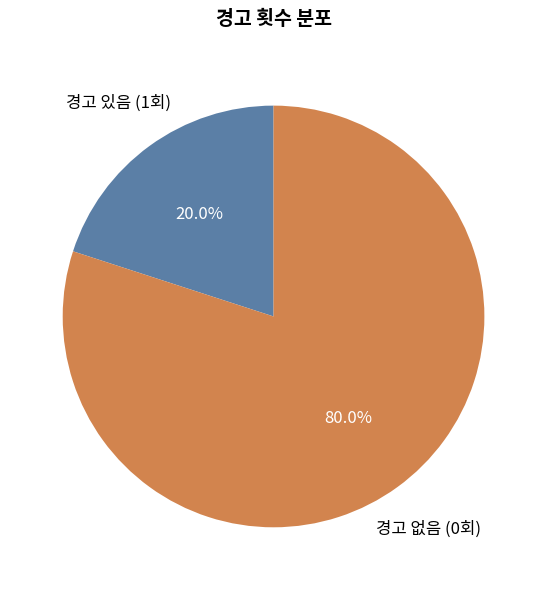

Which slice is the smallest?

경고 있음 (1회)